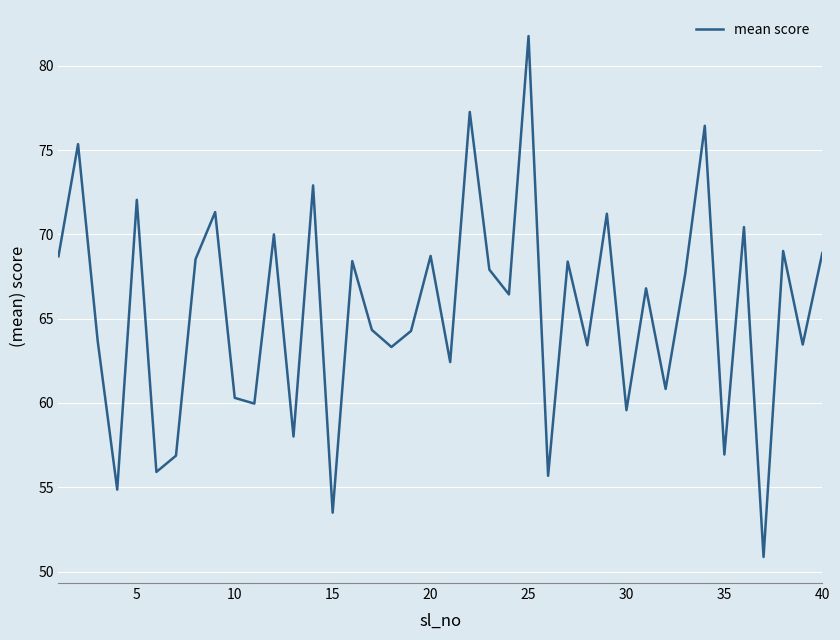

What is the smallest value displayed?

50.9